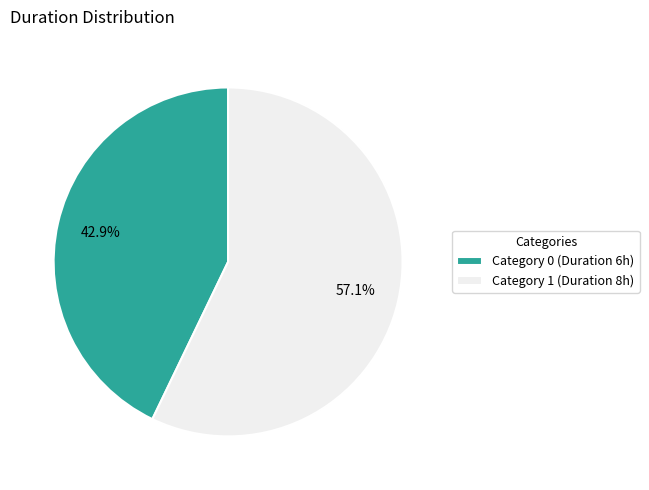

Rank the categories by value from lowest to highest.

Category 0 (Duration 6h), Category 1 (Duration 8h)